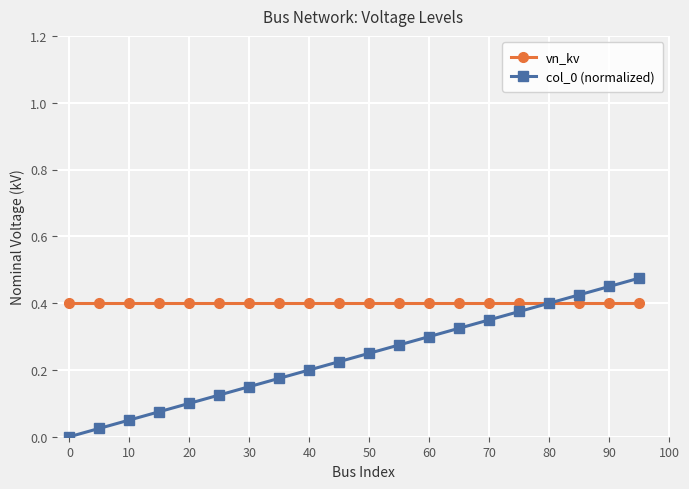

True or false: col_0 (normalized) has more than 0 points higher than both neighbors.

False